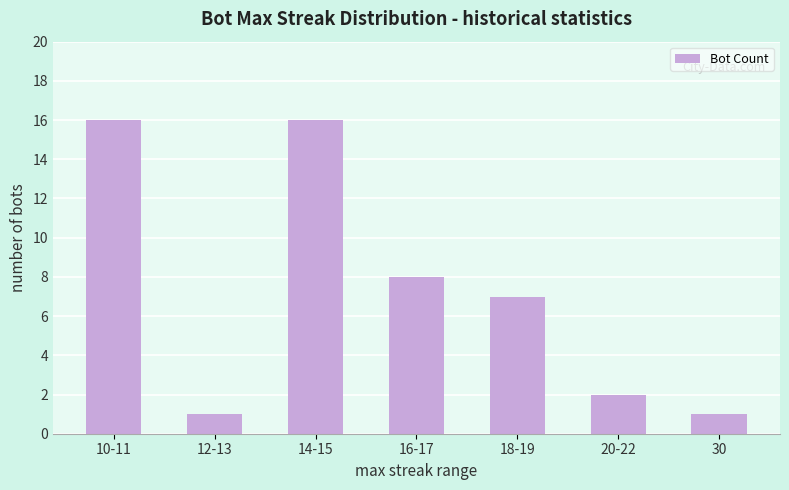

What is the maximum value shown in the chart?

16